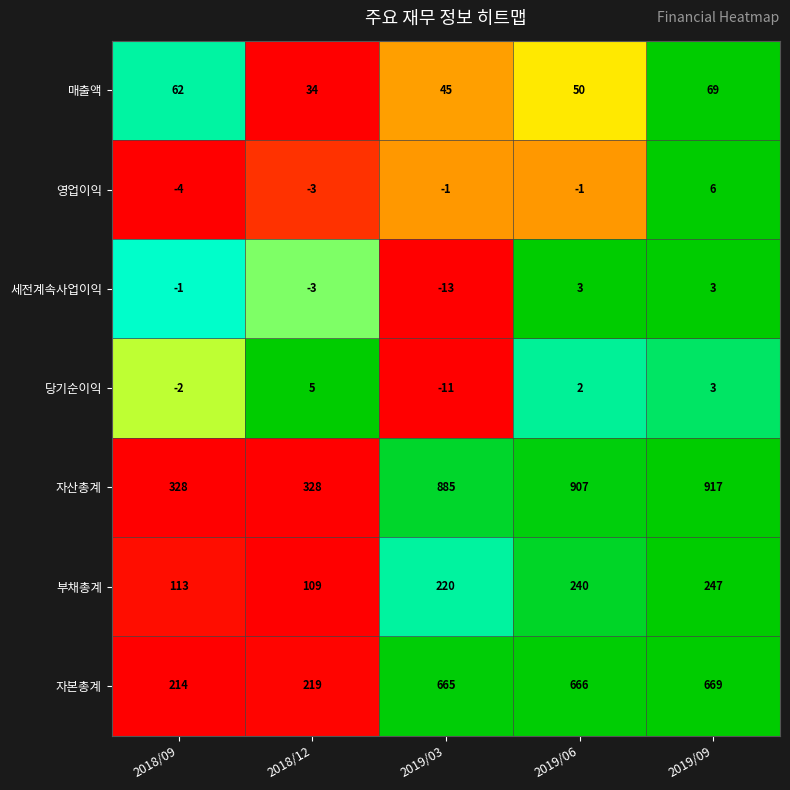

At which label does 매출액 first exceed 50?

2018/09